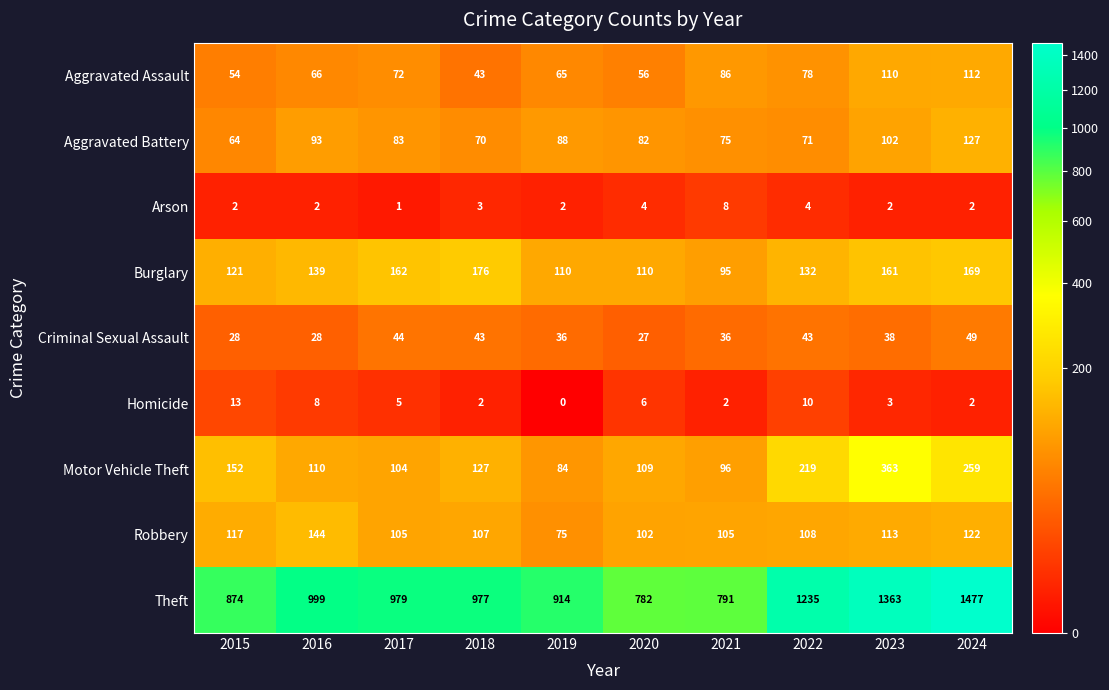

What is the difference between the second highest and second lowest values in the Aggravated Battery series?

32